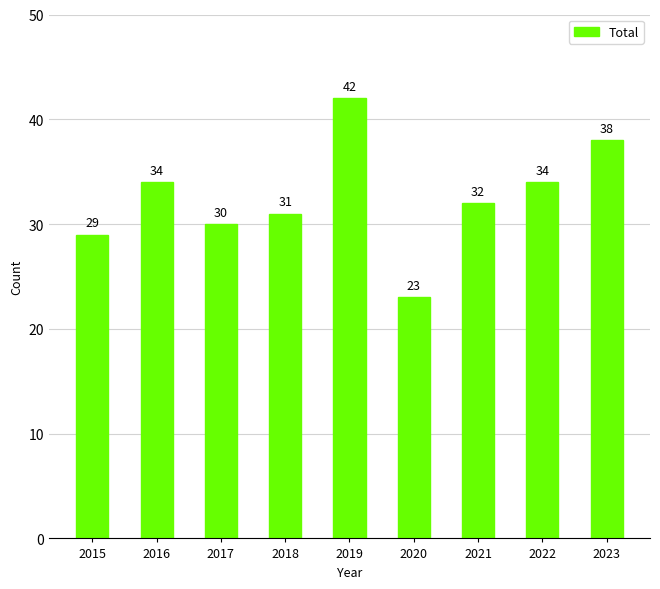

What is the change in value from 2016 to 2020?

-11